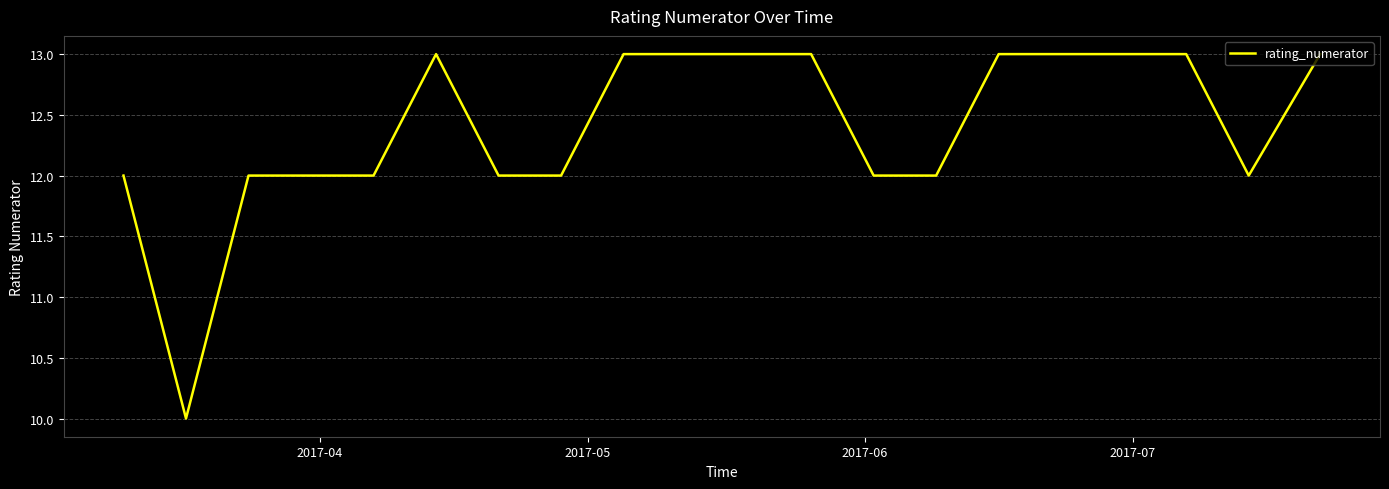

What is the sum of all values?

248